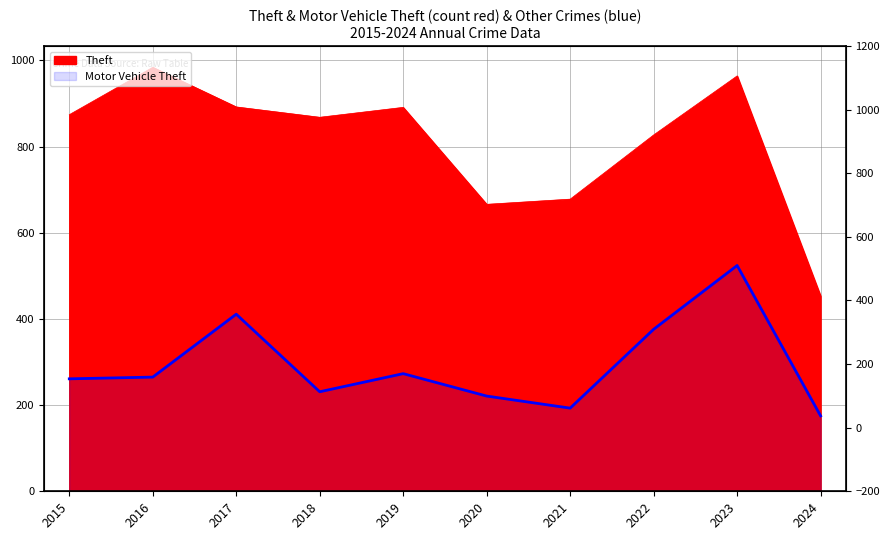

At which category is the sum across all series the highest?

2023